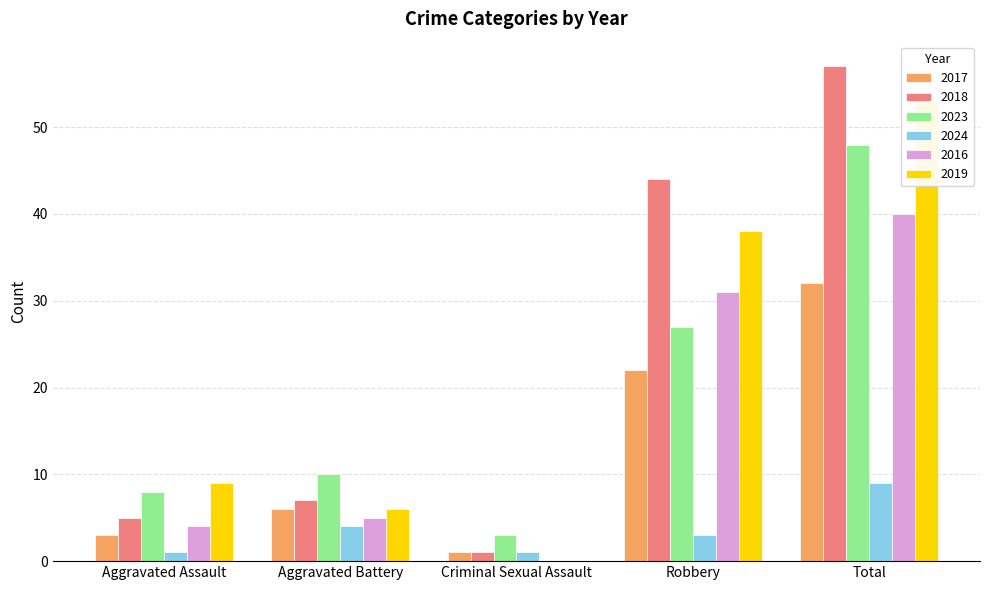

Which label corresponds to the largest value in the chart?

Total